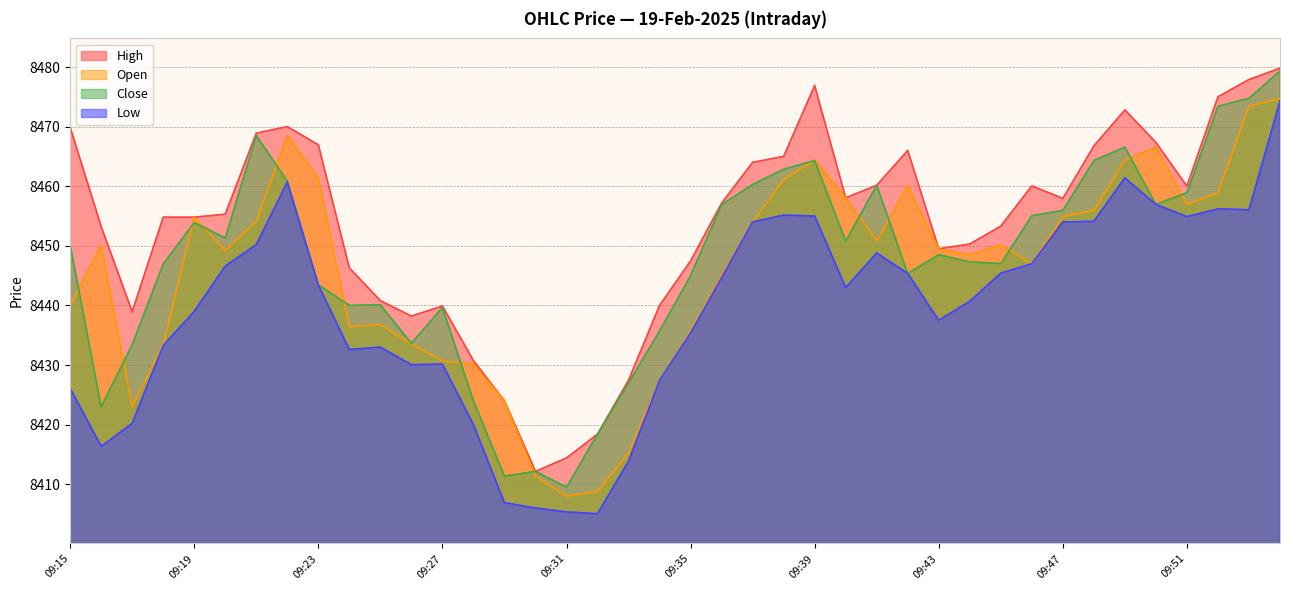

Which series has the largest total across all categories?

High